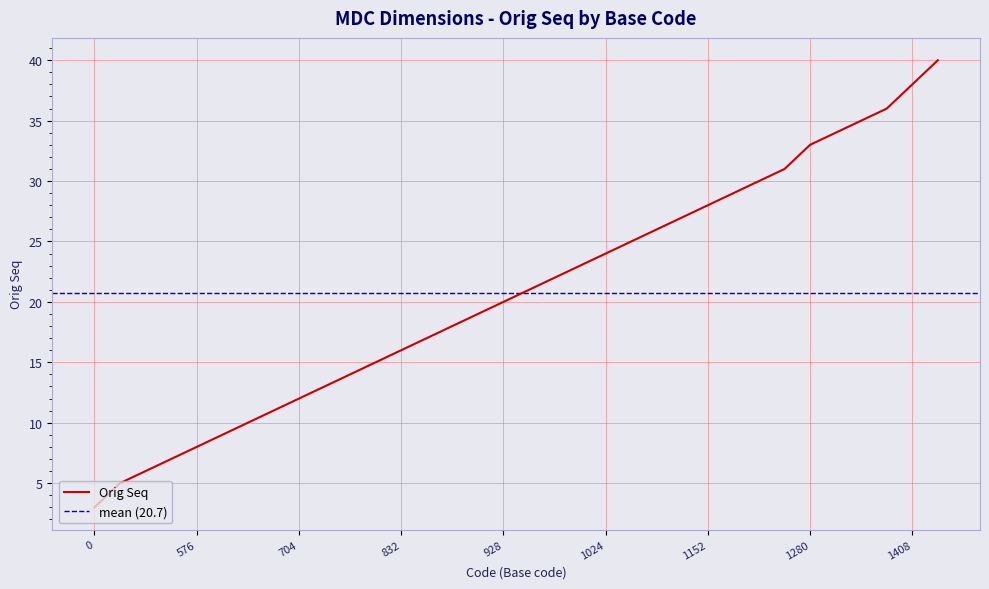

How many lines are shown in the chart?

1